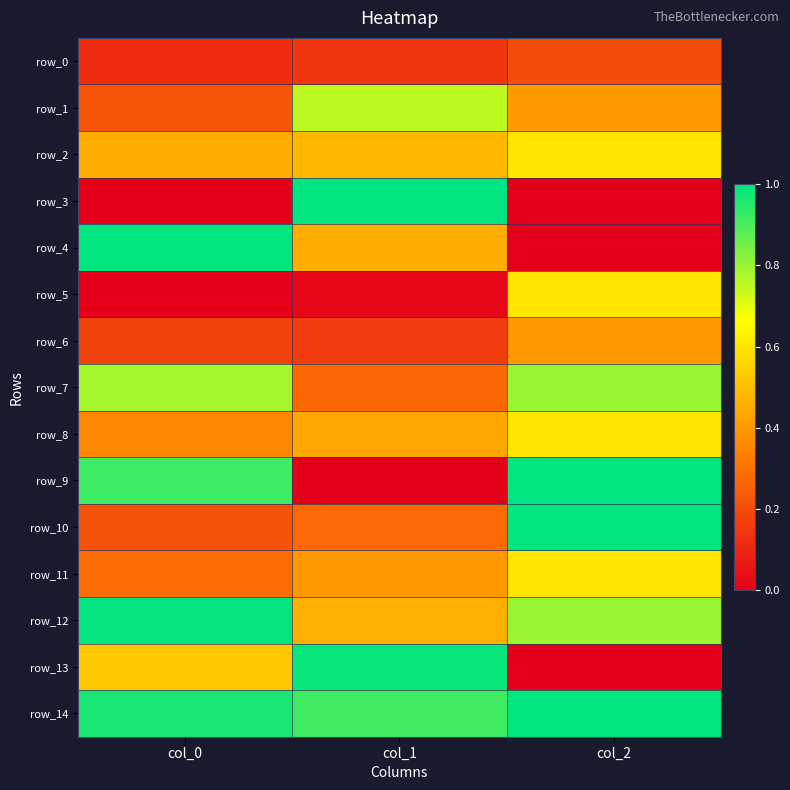

The value of row_3 at col_1 is 1.0. True or false?

True